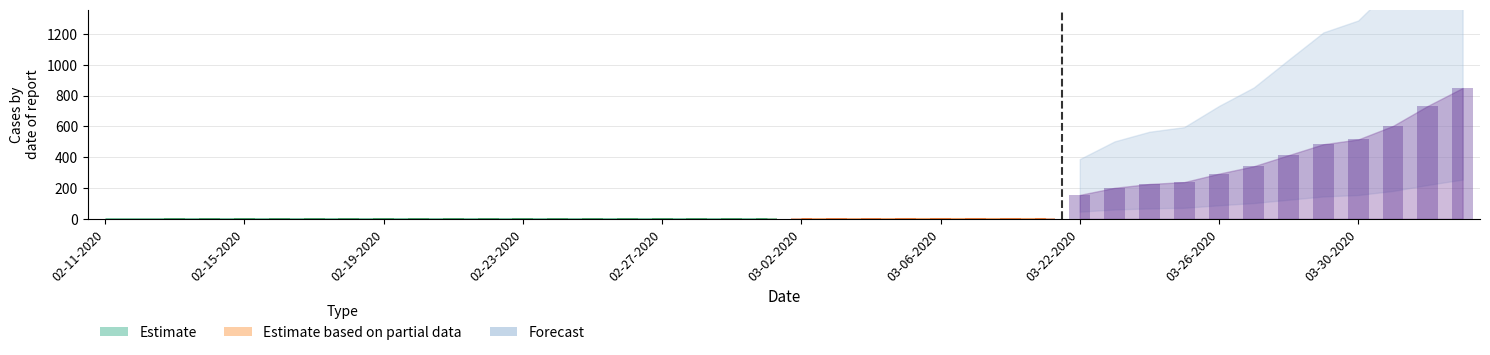

Which category has the lowest value across all series?

02-11-2020